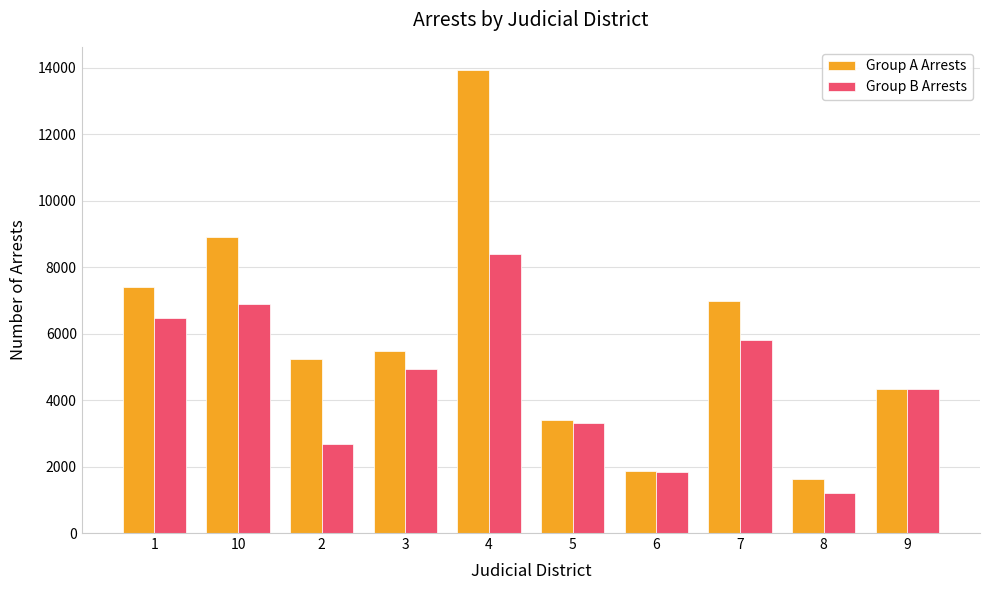

Rank the series at 3 from lowest to highest value.

Group B Arrests, Group A Arrests